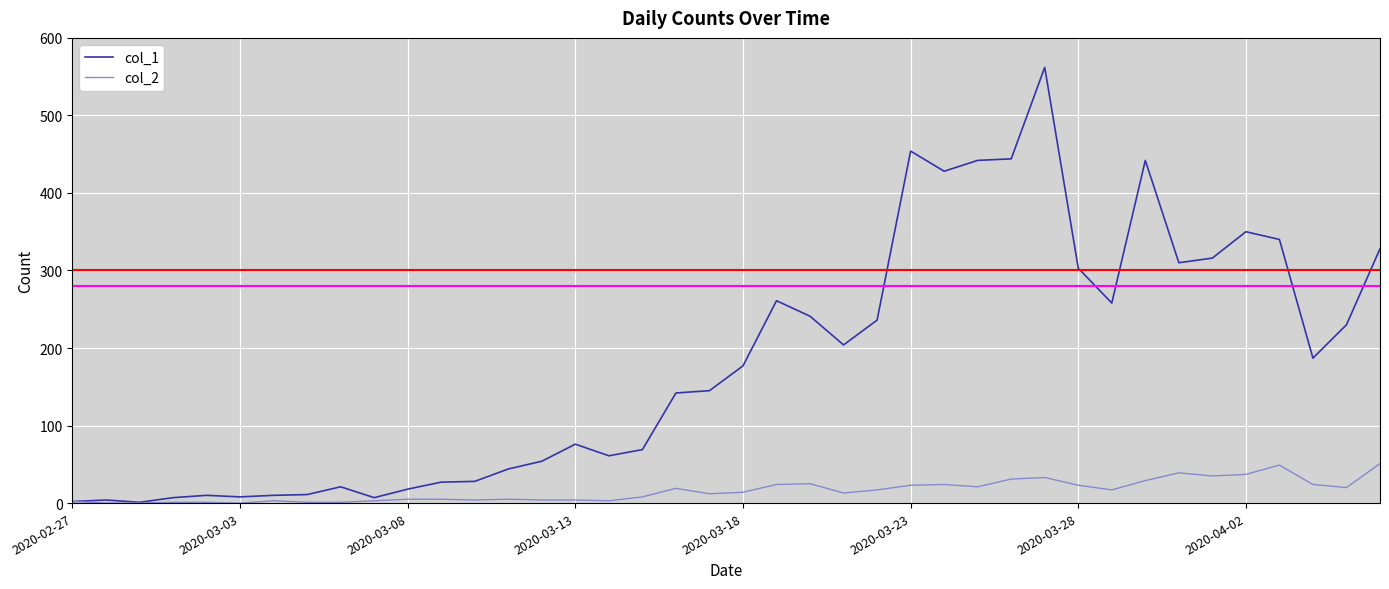

Which series has the largest range (max minus min)?

col_1